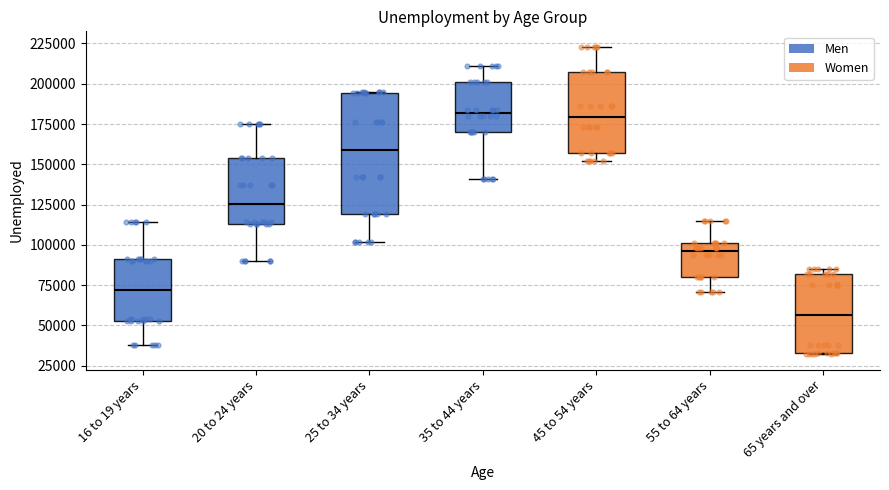

Reading left to right, transcribe this box plot: for each box, give where its median line is, the range the box spans, and where its two whiskers end, as read against the y-axis. The values are not printed on the chart, so give them approximately, as read against the axis.

16 to 19 years: median 70000, box 55000 to 90000, whiskers 40000 to 115000
20 to 24 years: median 125000, box 115000 to 155000, whiskers 90000 to 175000
25 to 34 years: median 160000, box 120000 to 195000, whiskers 100000 to 195000
35 to 44 years: median 180000, box 170000 to 200000, whiskers 140000 to 210000
45 to 54 years: median 180000, box 155000 to 205000, whiskers 150000 to 225000
55 to 64 years: median 95000, box 80000 to 100000, whiskers 70000 to 115000
65 years and over: median 55000, box 35000 to 80000, whiskers 30000 to 85000